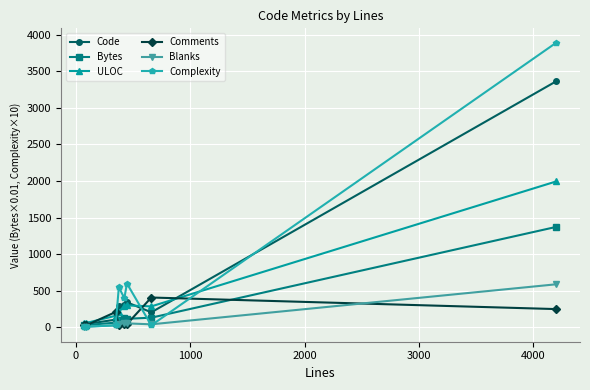

List the series in order of their peak value, lowest first.

Comments, Blanks, Bytes, ULOC, Code, Complexity